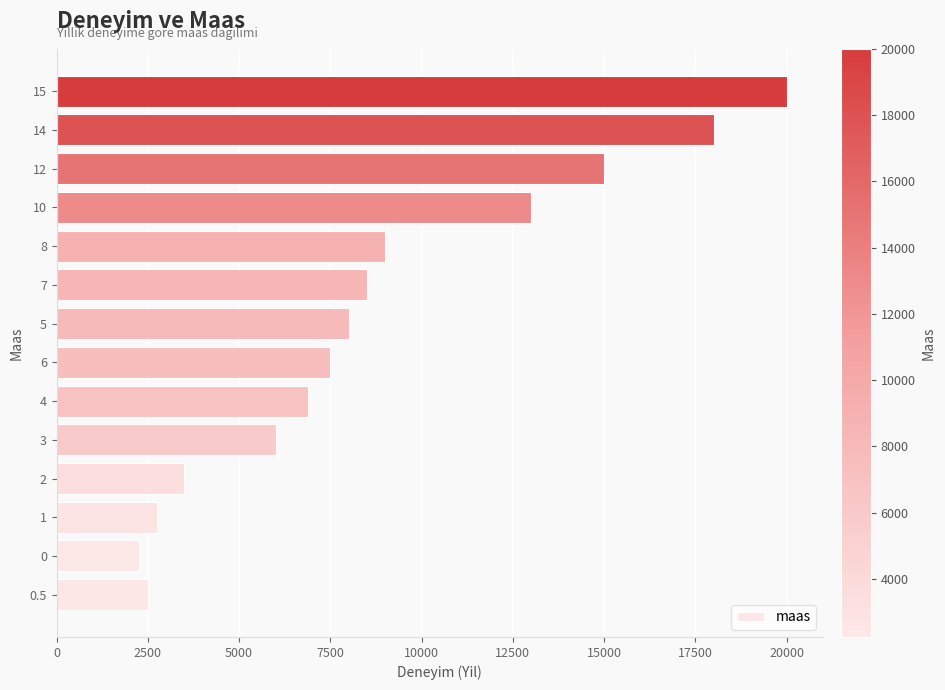

What is the sum of all values?

122900